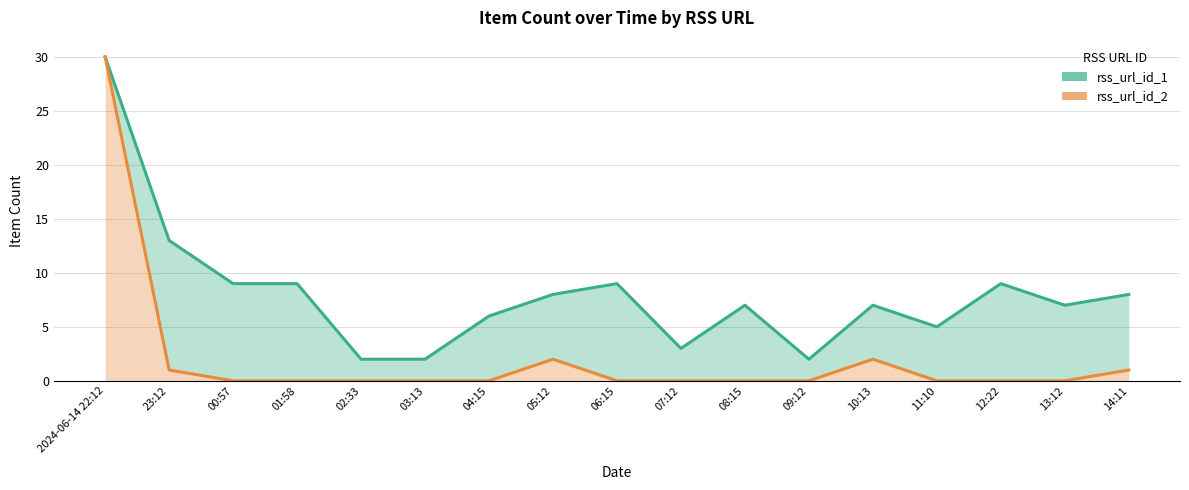

At how many categories does at least one series exceed 9?

2